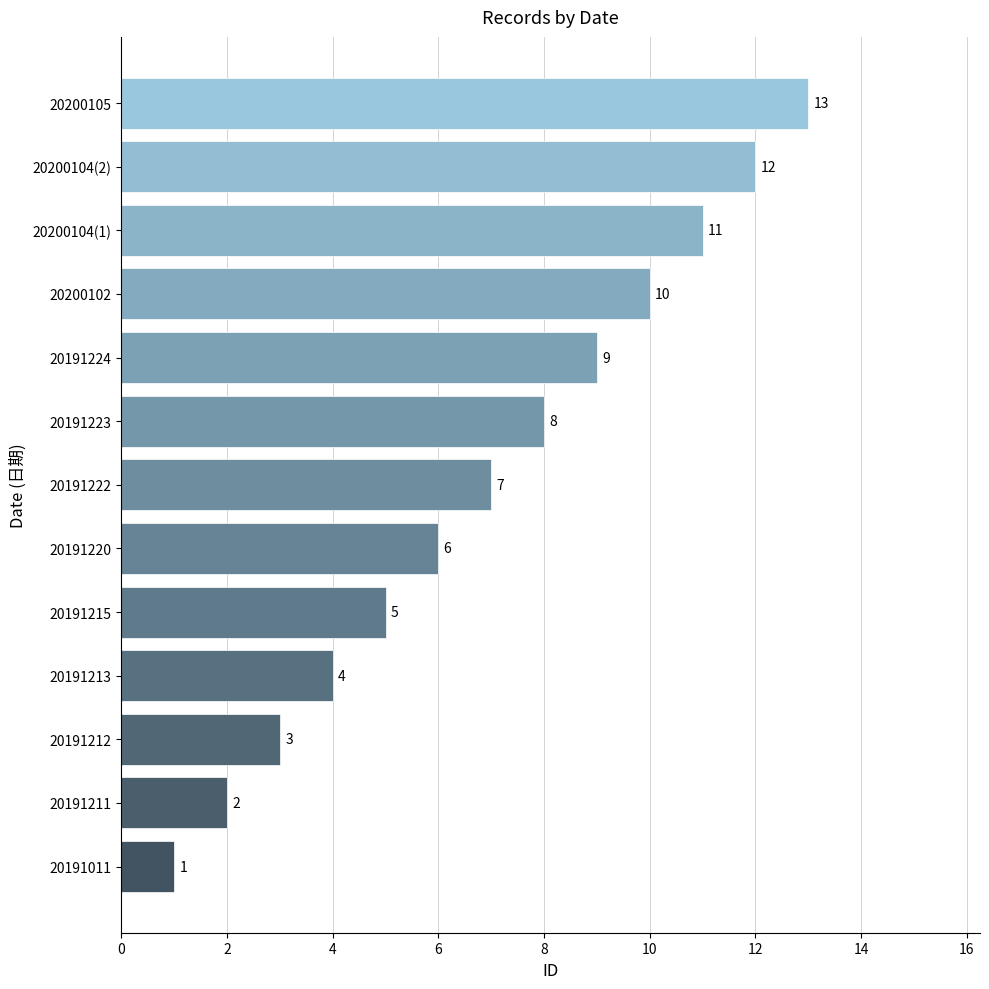

True or false: the data shows 13 at 20200105.

True